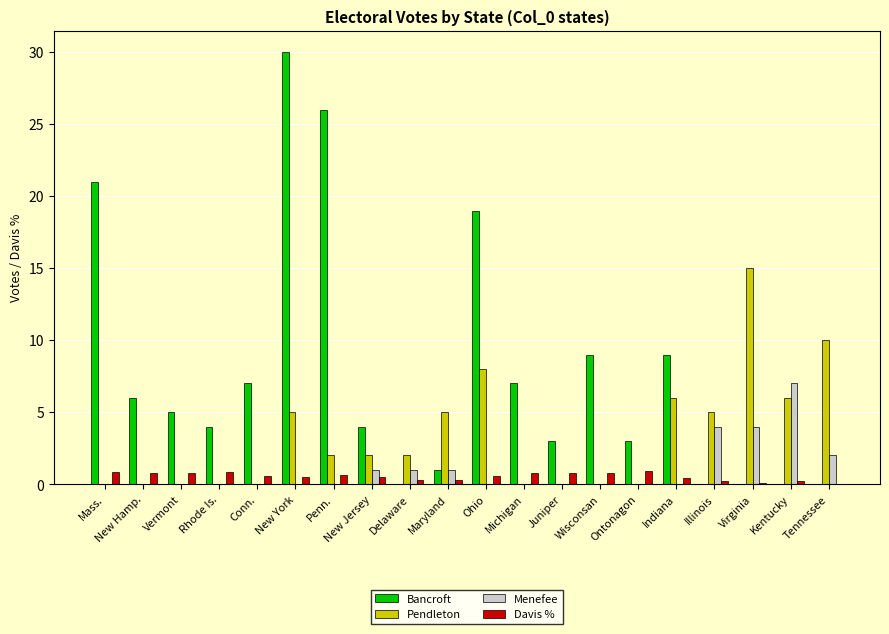

True or false: Pendleton has a value of 13.3 at Ohio.

False